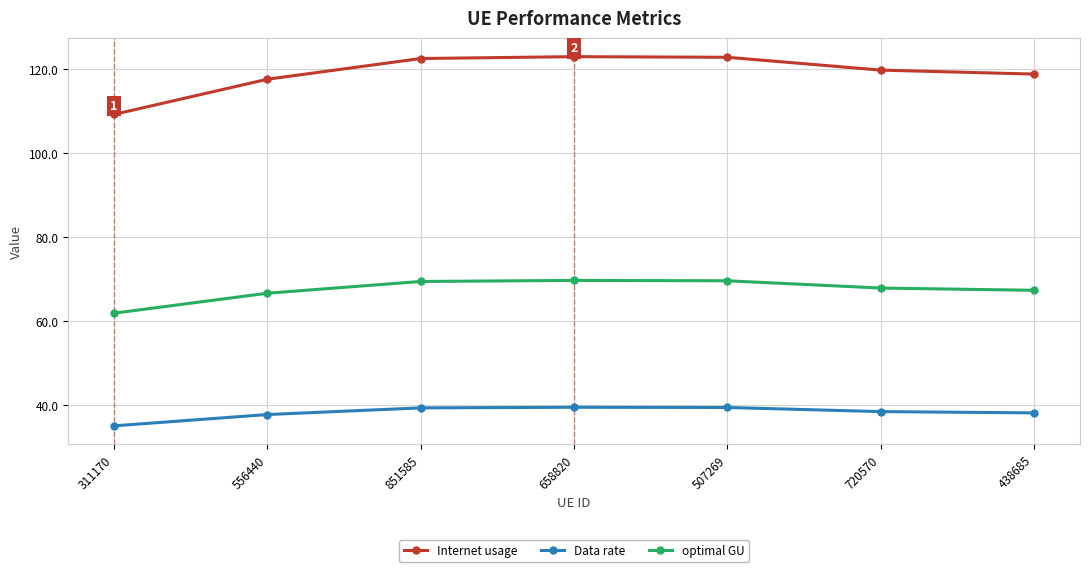

The optimal GU series shows 69.8 at 658820. True or false?

True